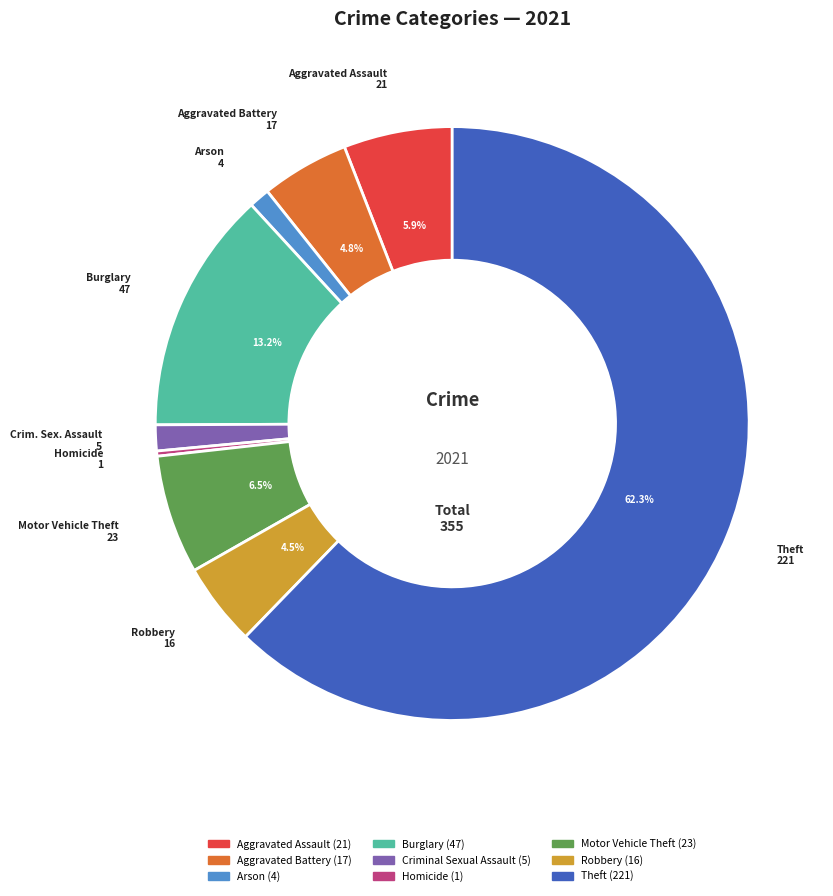

To the nearest percent, what portion does Aggravated Assault represent?

6%